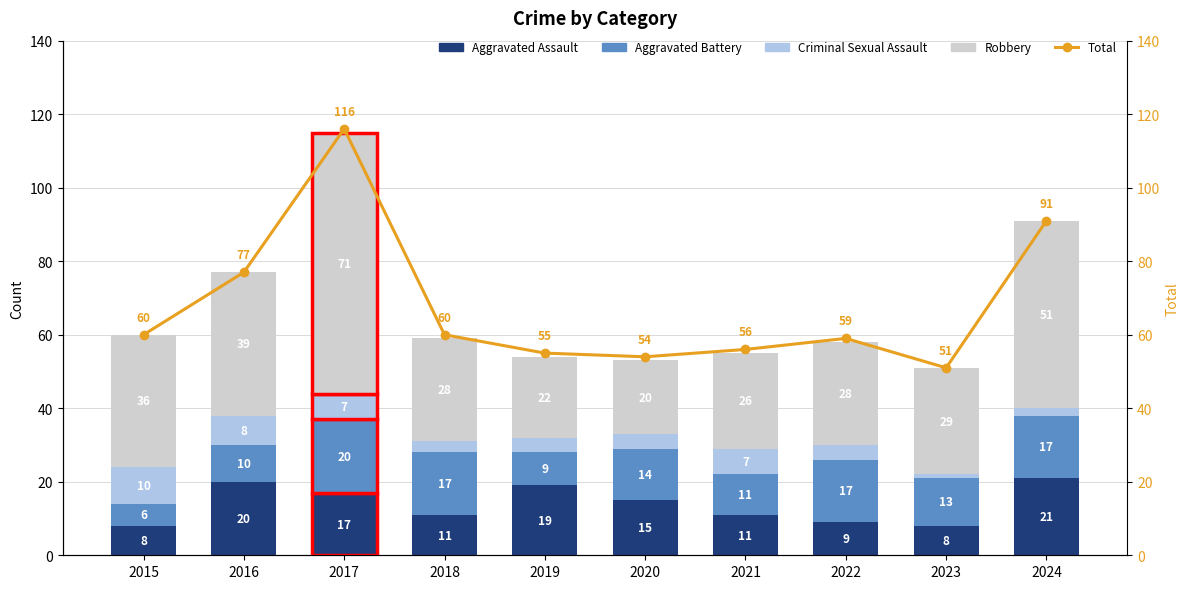

At which label does Criminal Sexual Assault reach its minimum?

2023